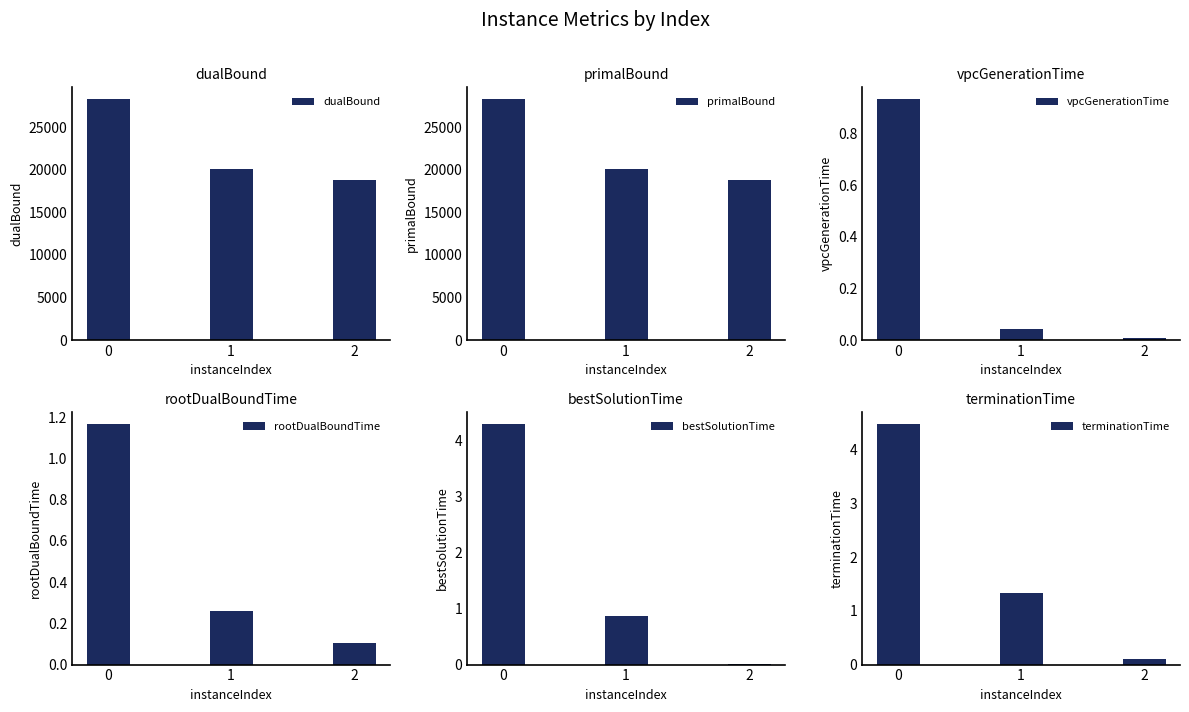

What is the approximate value of primalBound at 2?

18756